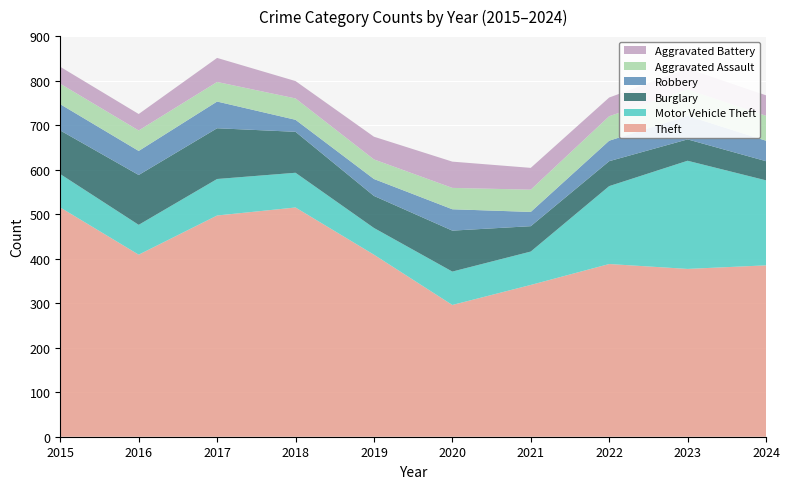

Reading left to right, extract all data points from this chart.

Theft: 515	409	497	515	409	296	341	388	377	385
Motor Vehicle Theft: 75	67	82	78	60	75	75	175	243	191
Burglary: 98	112	114	92	72	92	57	56	48	43
Robbery: 59	54	60	27	38	48	32	46	53	46
Aggravated Assault: 46	46	44	48	44	48	50	55	59	56
Aggravated Battery: 38	37	54	39	51	59	49	42	47	46